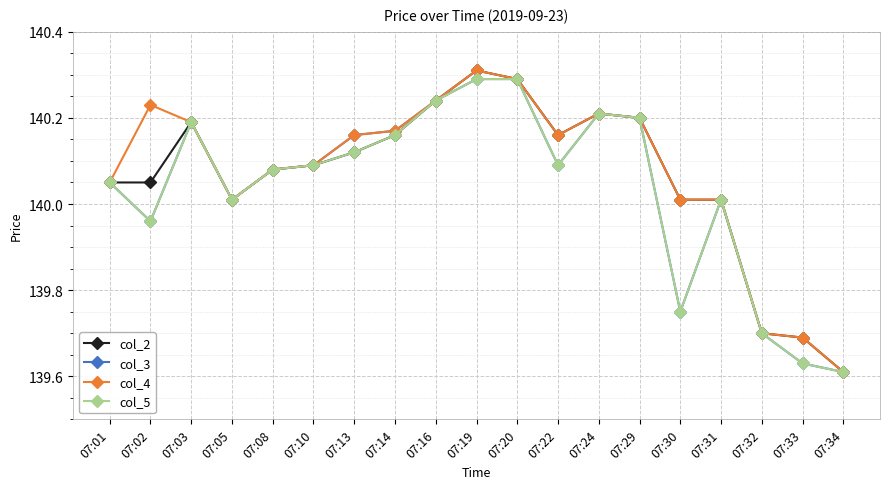

How many distinct data groups are displayed?

4